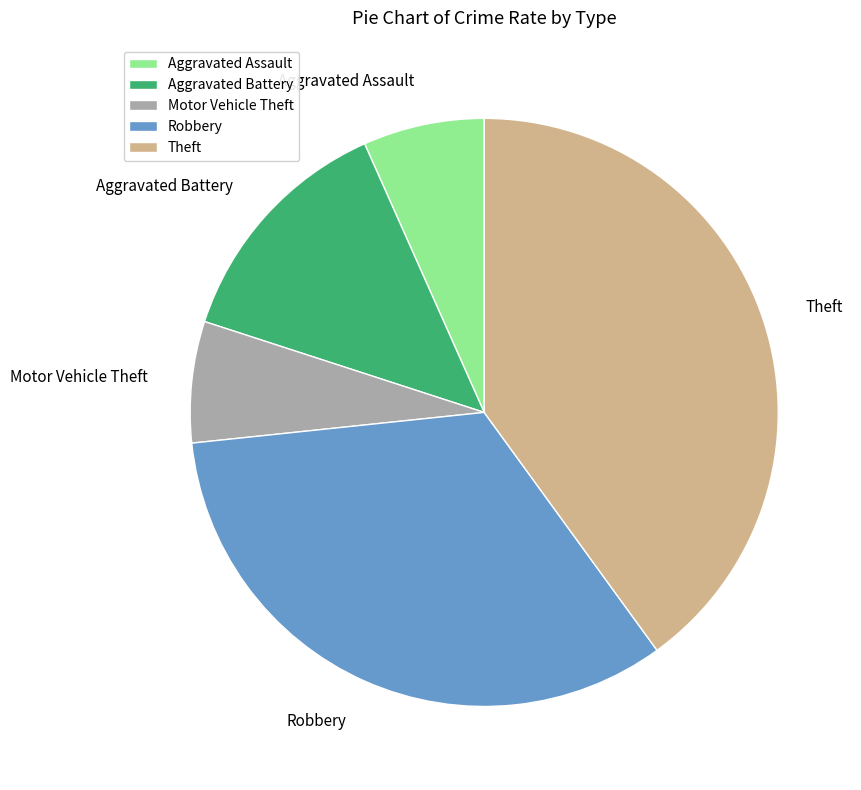

Is there any slice that represents more than half of the pie?

No